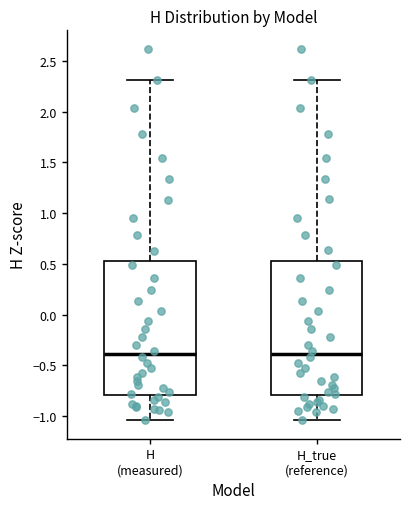

Where does the lower whisker of the box for H (measured) end on the y-axis? The values are not printed on the chart, so give them approximately, as read against the axis.

-1.05